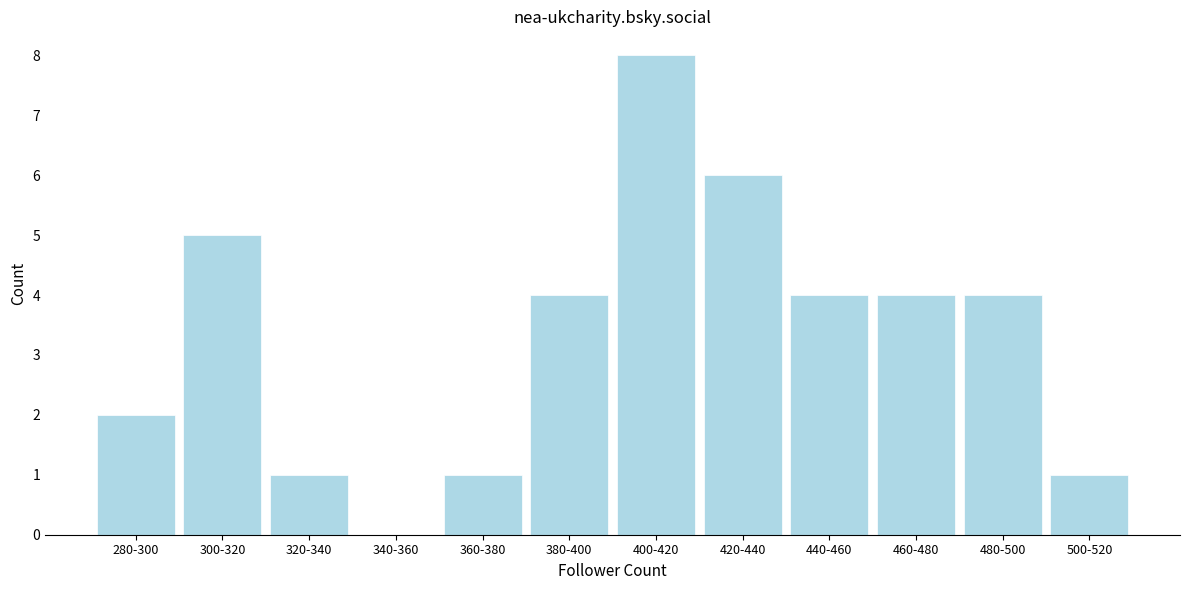

Reading left to right, extract all data points from this chart.

280-300=2	300-320=5	320-340=1	340-360=0	360-380=1	380-400=4	400-420=8	420-440=6	440-460=4	460-480=4	480-500=4	500-520=1